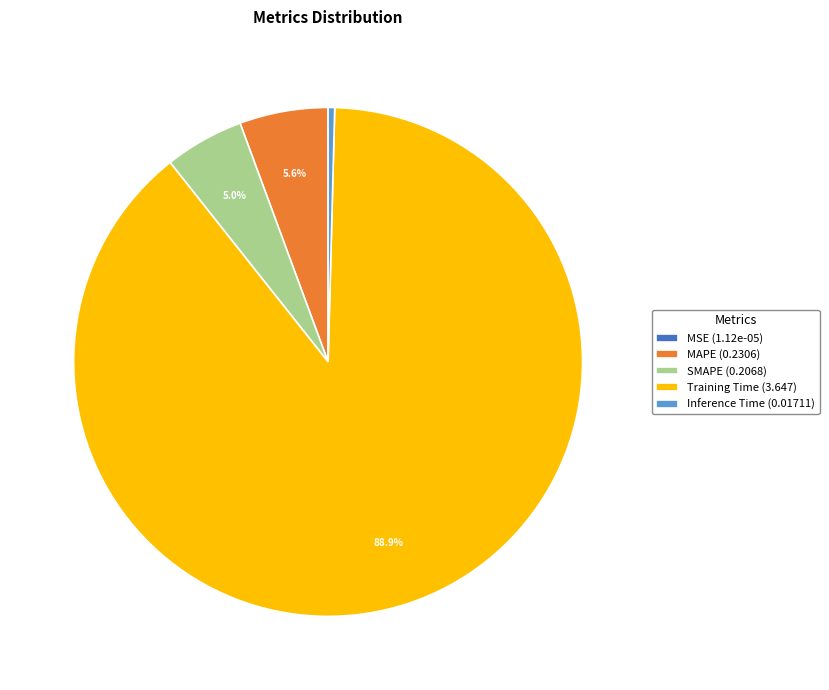

Is there a majority slice in this chart?

Yes